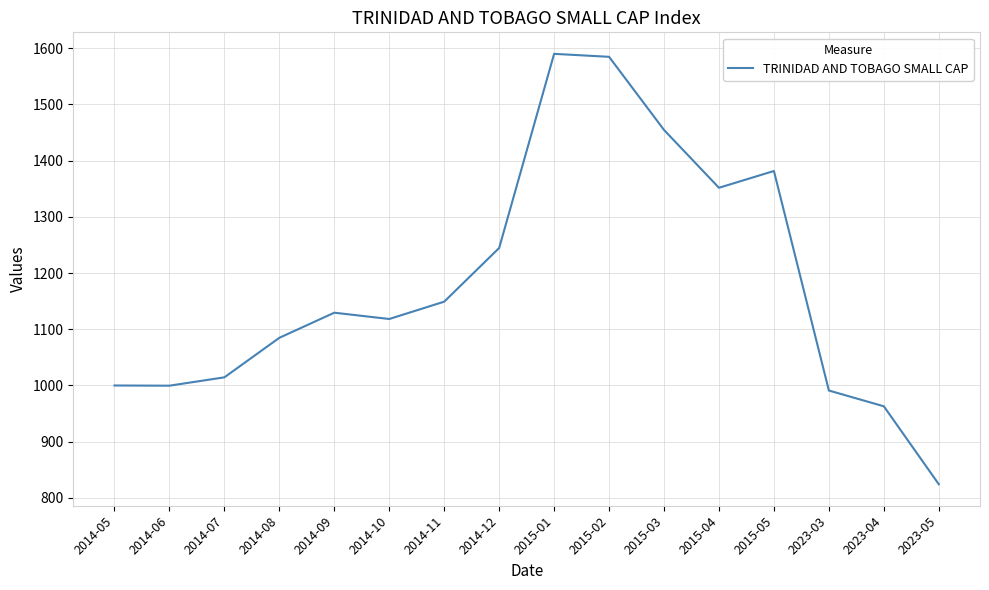

What is the change in value from 2014-06 to 2015-05?

+381.9